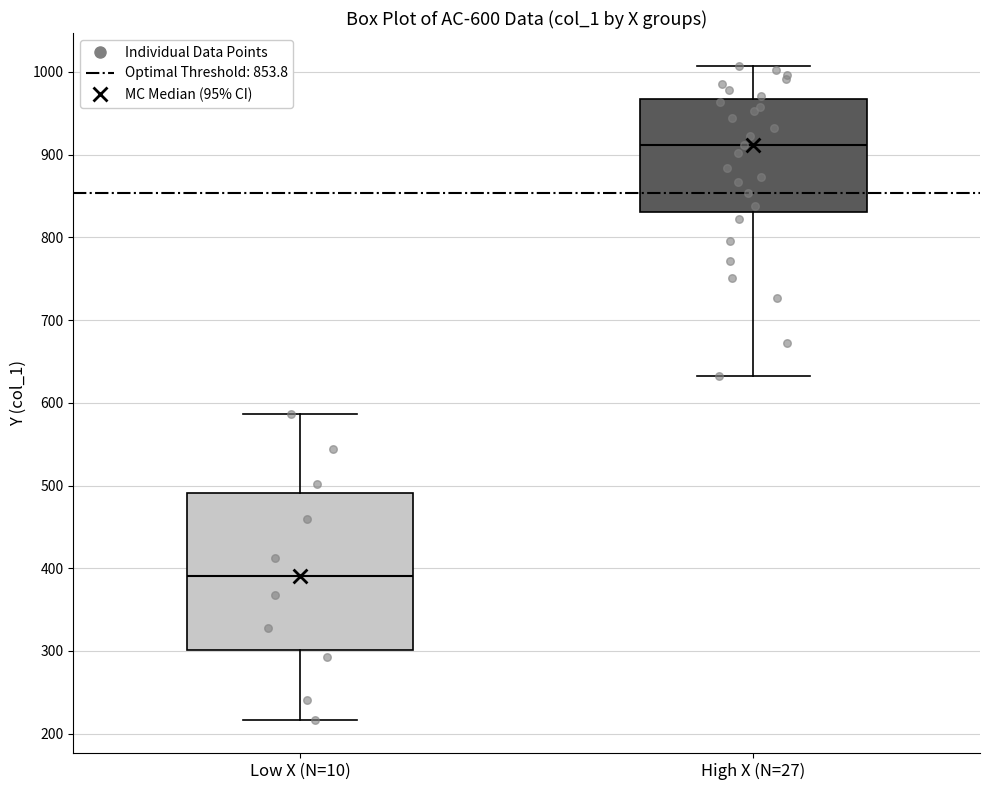

Which box is the tallest, from its lower edge to its upper edge?

Low X (N=10)